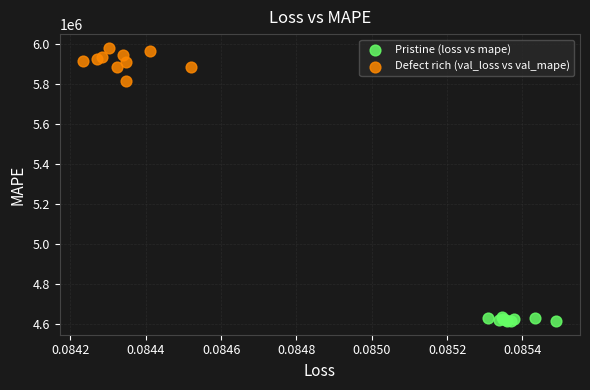

Which series has the largest Y range (max minus min)?

Defect rich (val_loss vs val_mape)